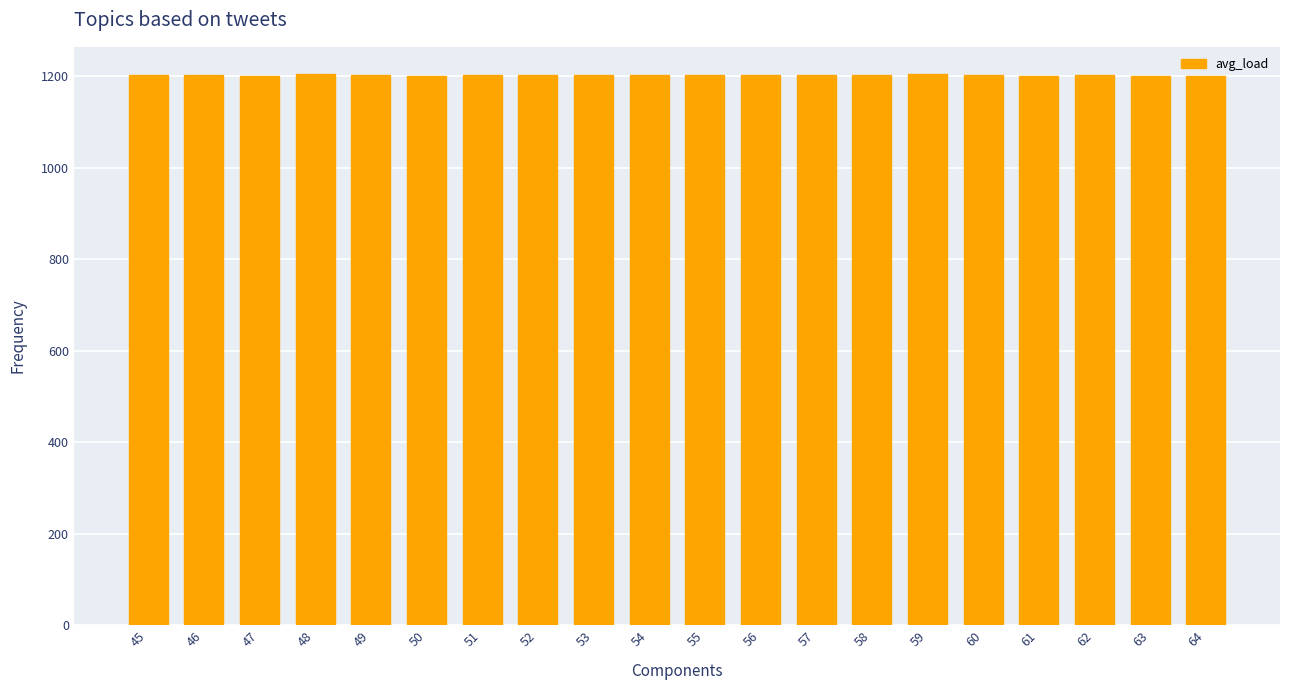

At which label does the data first exceed 1202?

45